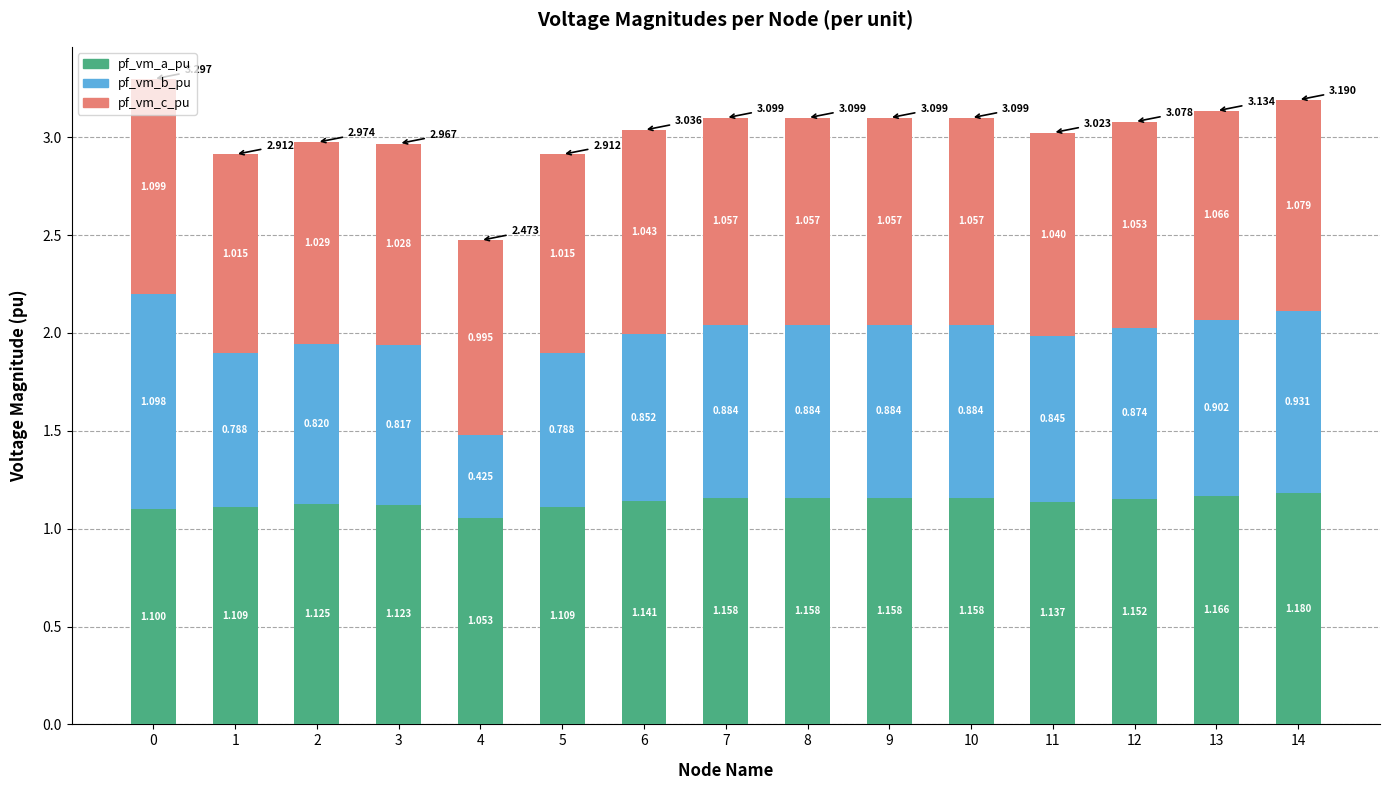

What is the sum of the pf_vm_c_pu values at 9 and 11?

2.1